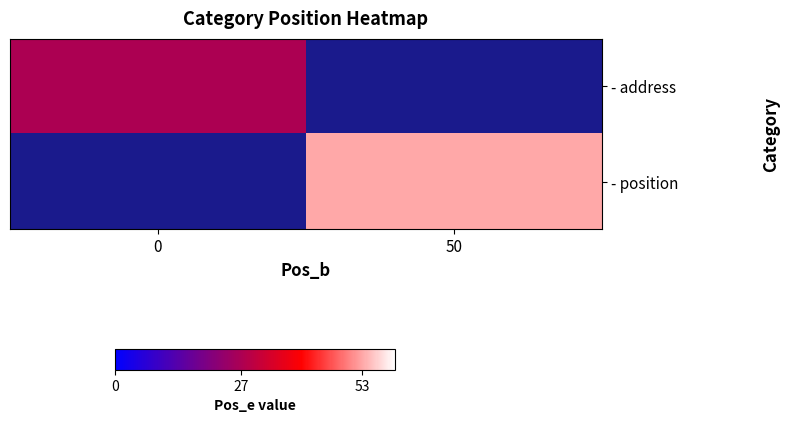

What is the maximum value for - address?

27.0